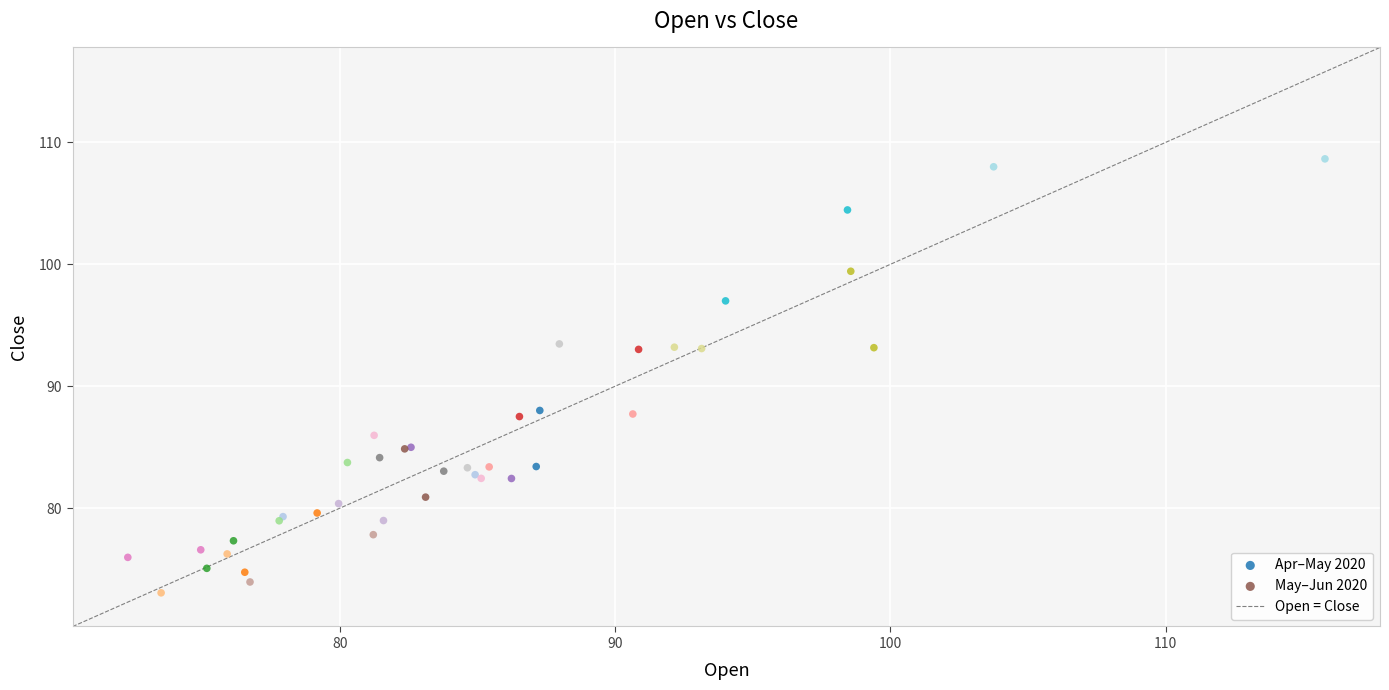

Which series reaches the maximum Y coordinate?

May–Jun 2020